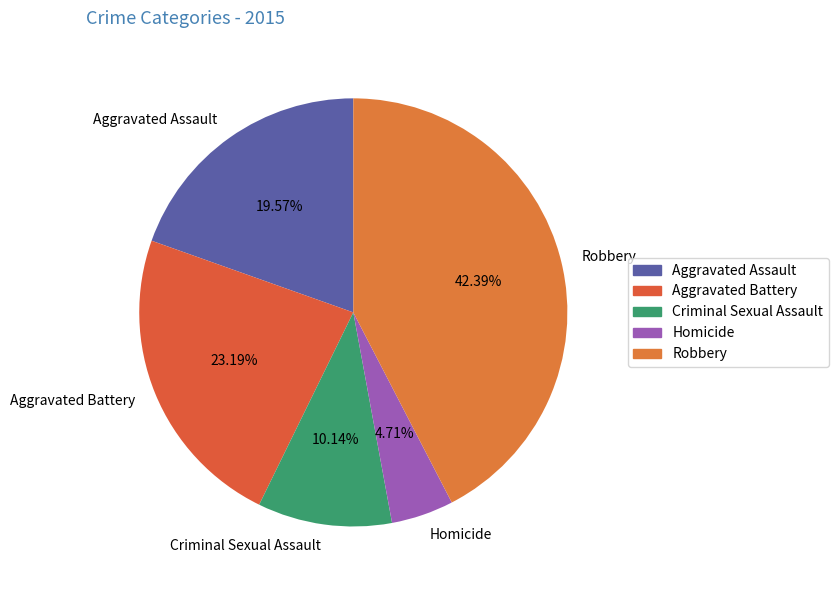

How much of the chart is everything except Robbery?

57.6%